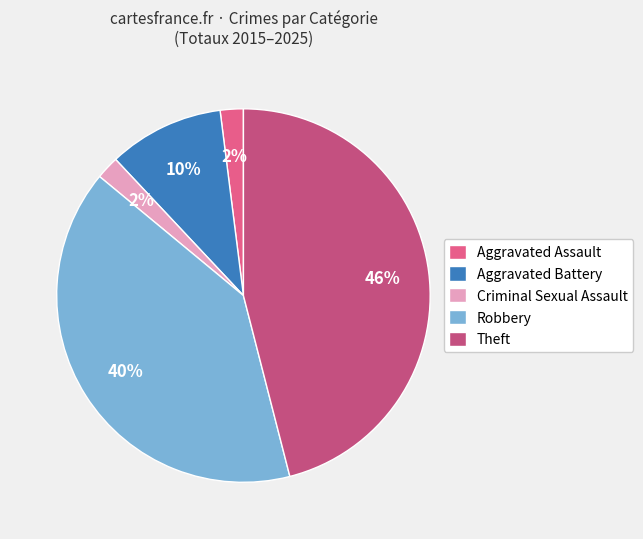

To the nearest percent, what percentage of the pie is Criminal Sexual Assault?

2%